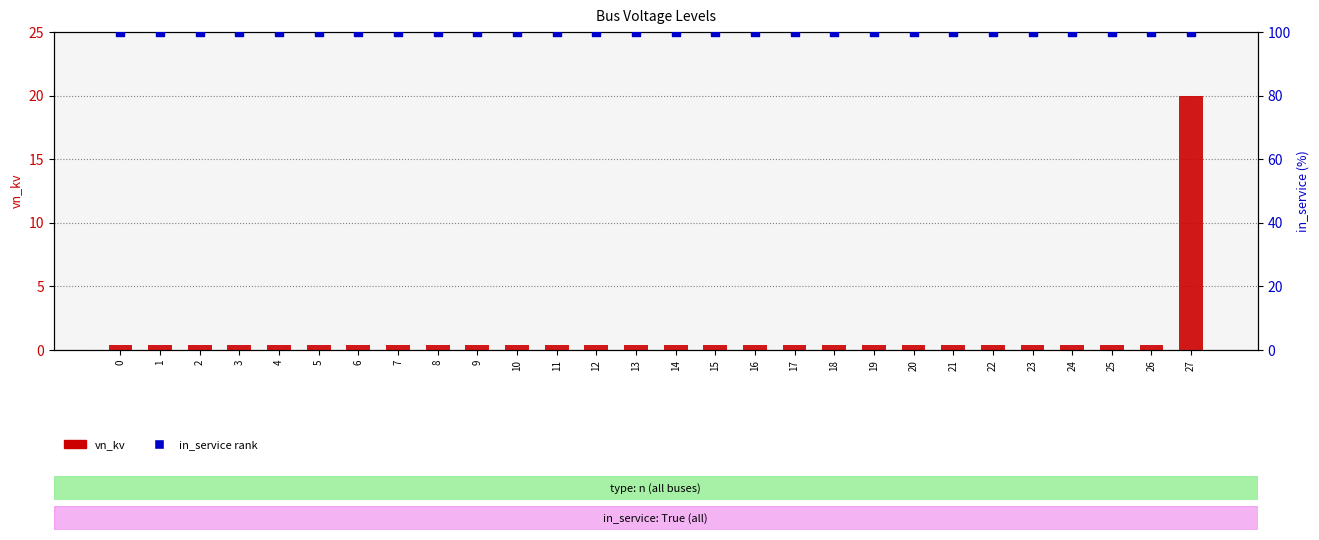

Which series has the largest Y range (max minus min)?

vn_kv